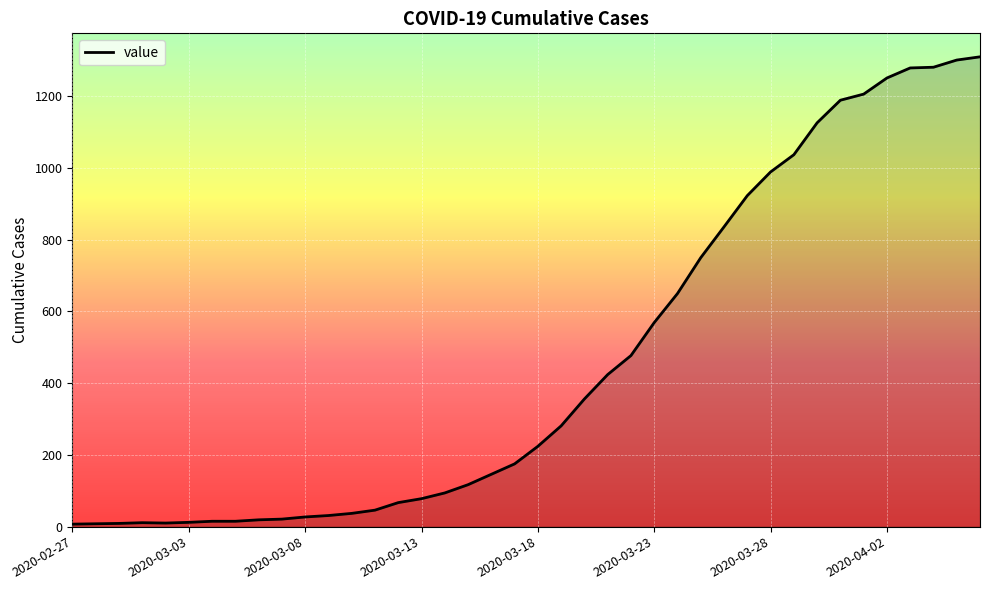

What is the maximum value shown in the chart?

1310